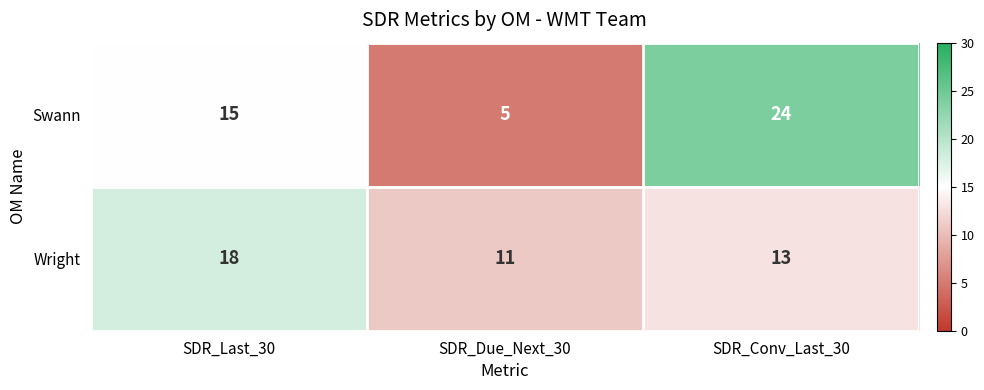

Where is Swann nearest to the value 14?

SDR_Last_30